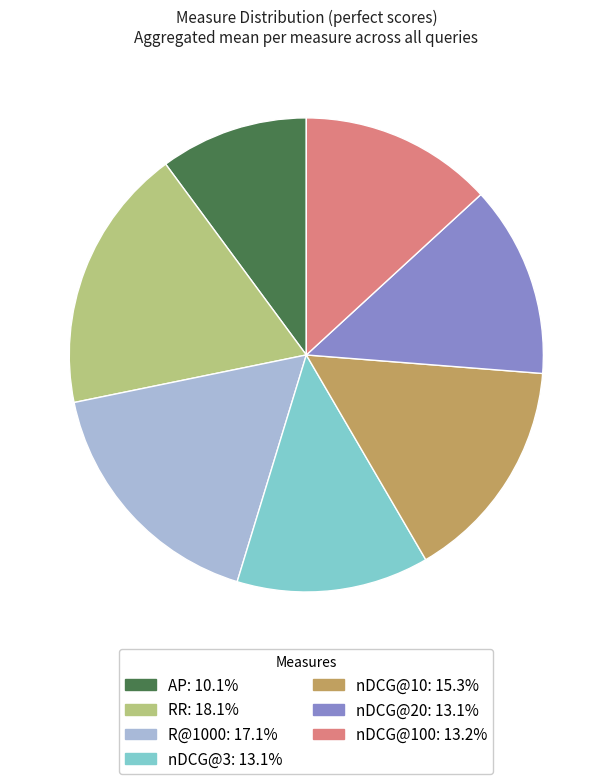

Is there any slice that represents more than half of the pie?

No